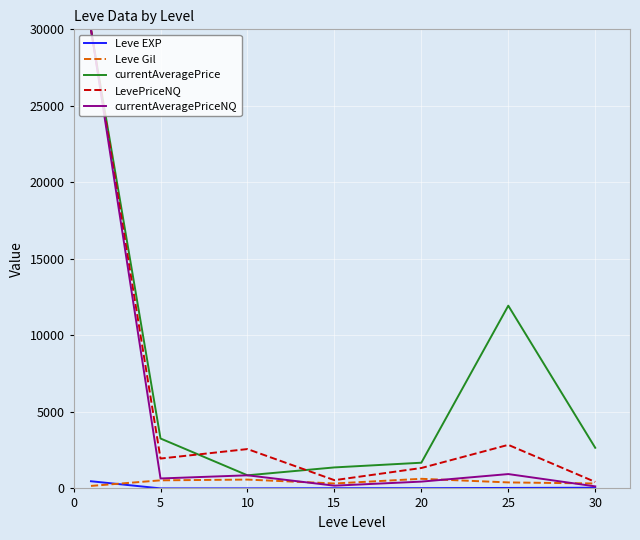

Which series has the largest range (max minus min)?

currentAveragePriceNQ